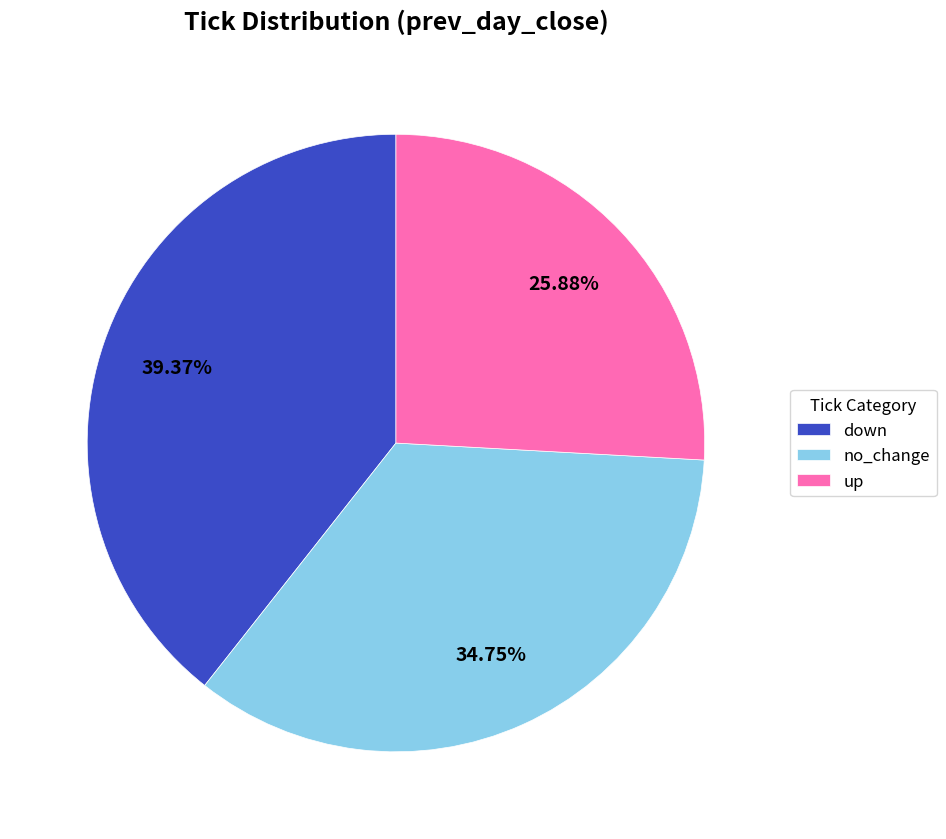

How many slices are in this pie chart?

3